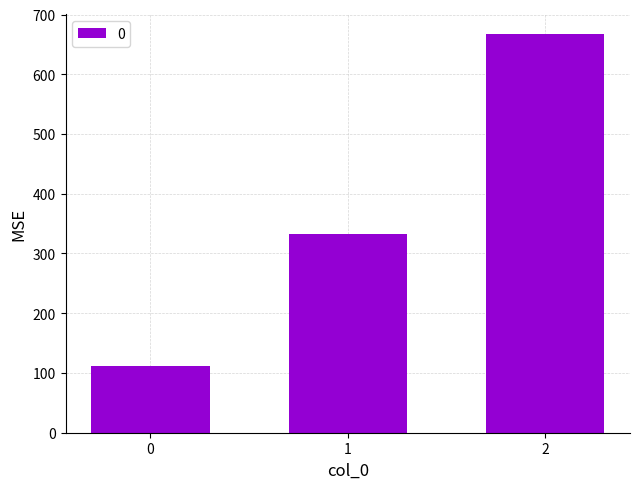

List the labels in order of value, smallest first.

0, 1, 2